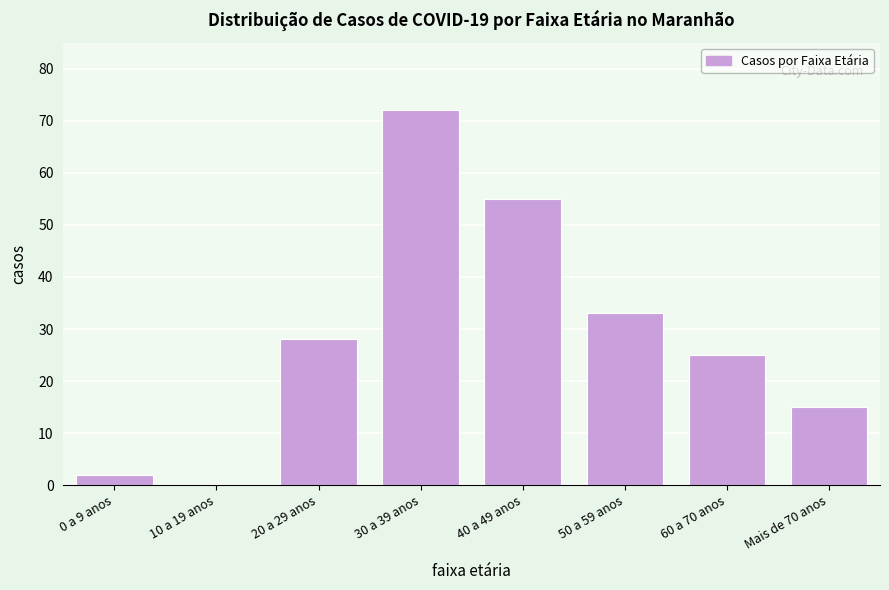

Reading left to right, extract all data points from this chart.

0 a 9 anos=2	10 a 19 anos=0	20 a 29 anos=28	30 a 39 anos=72	40 a 49 anos=55	50 a 59 anos=33	60 a 70 anos=25	Mais de 70 anos=15